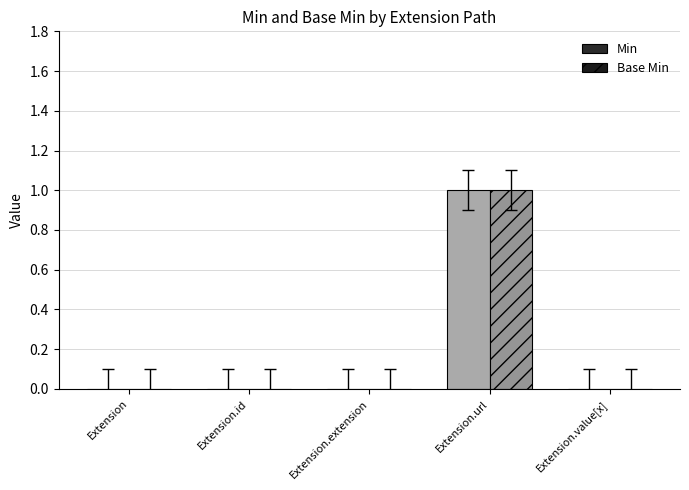

At Extension.id, list the series in order from largest to smallest.

Min, Base Min